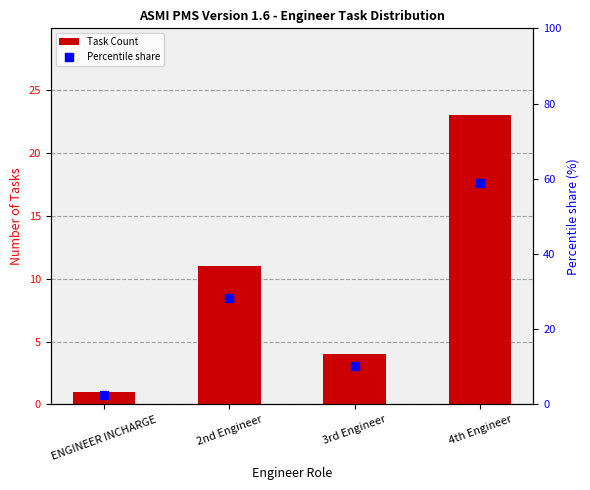

Which series contains the lowest Y value?

Task Count